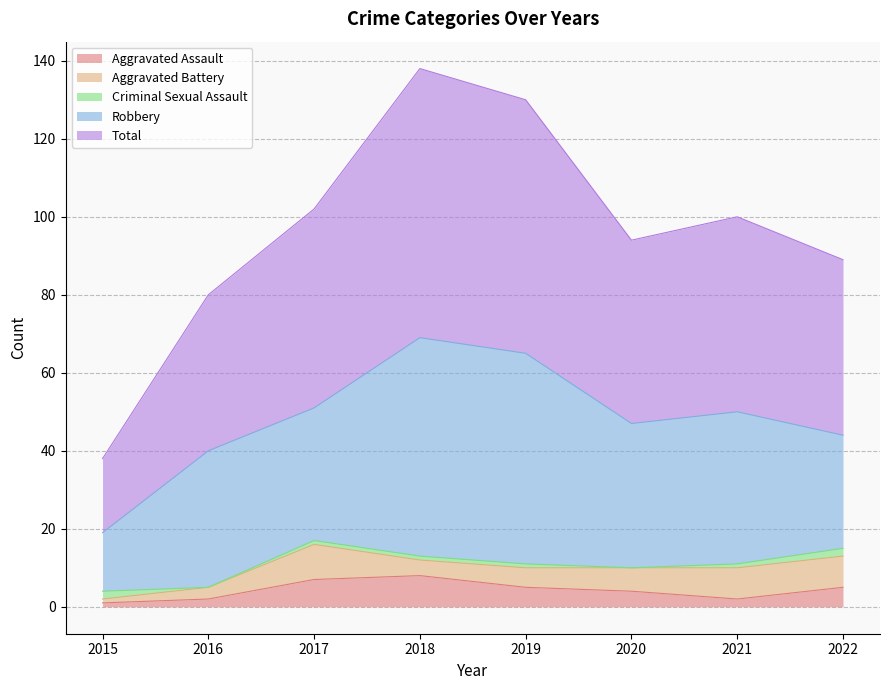

What is the value of the Total point at the 8th from the left?

45